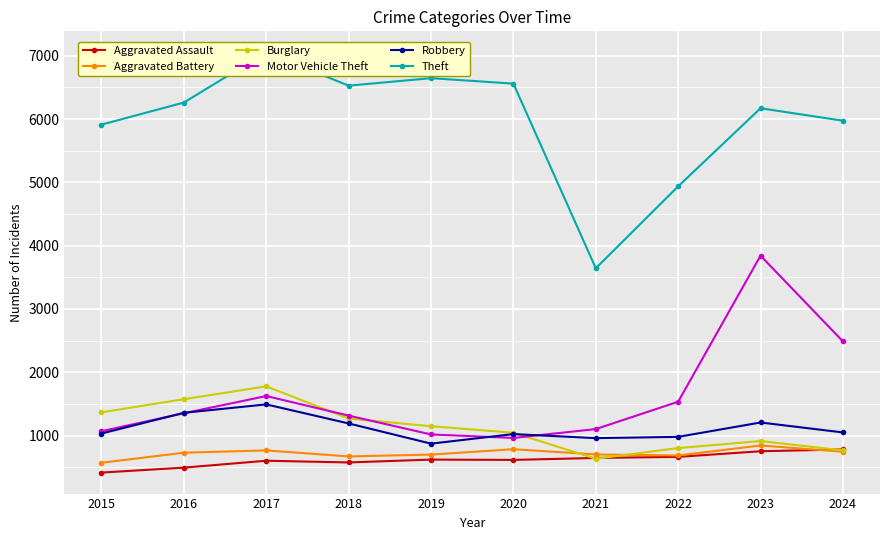

True or false: Motor Vehicle Theft and Robbery cross at least once.

True